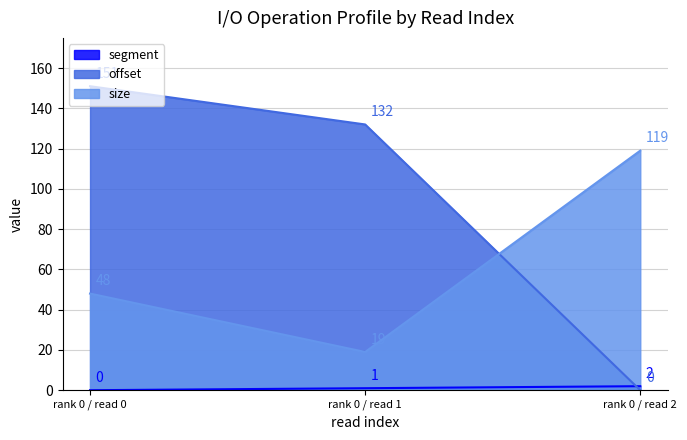

What is the difference between the maximum and second lowest values in the segment series?

1